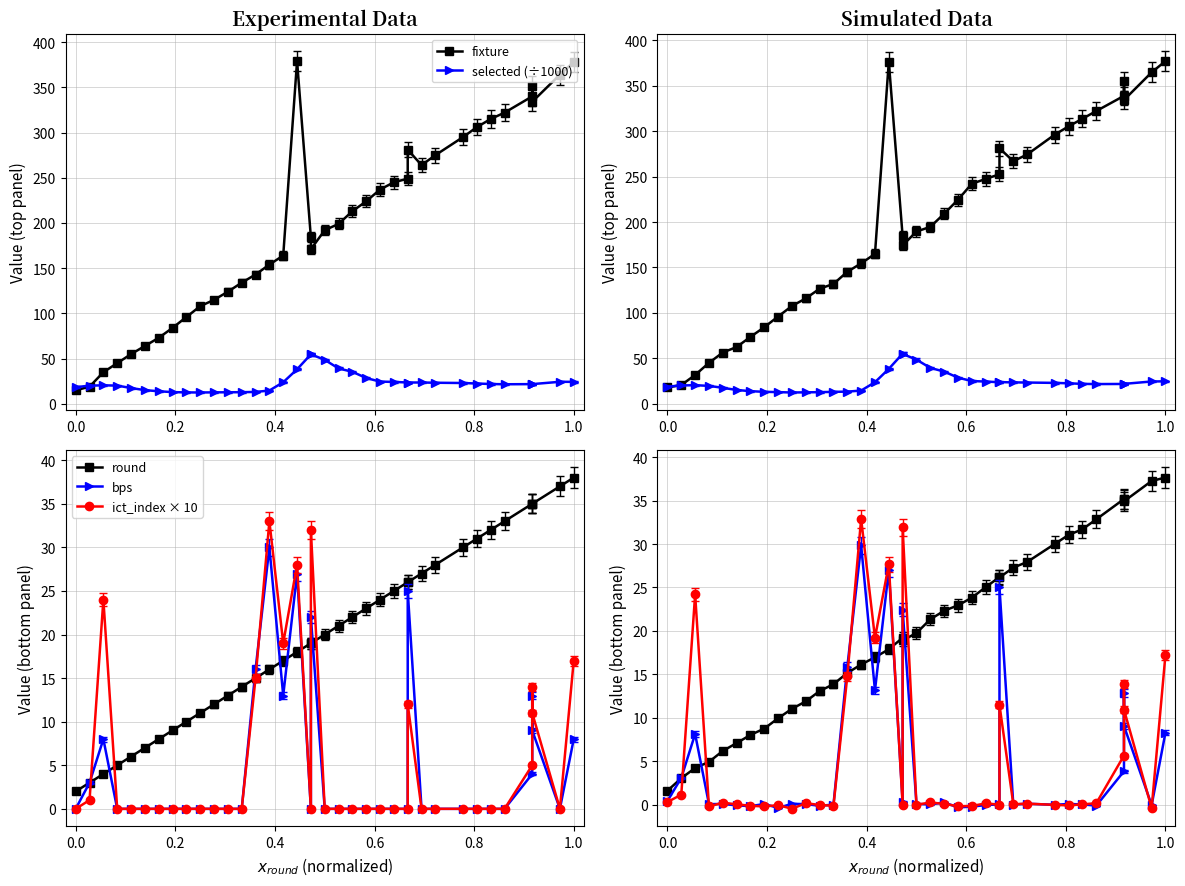

What are all the series names shown in the legend?

fixture, selected (÷1000), round, bps, ict_index × 10